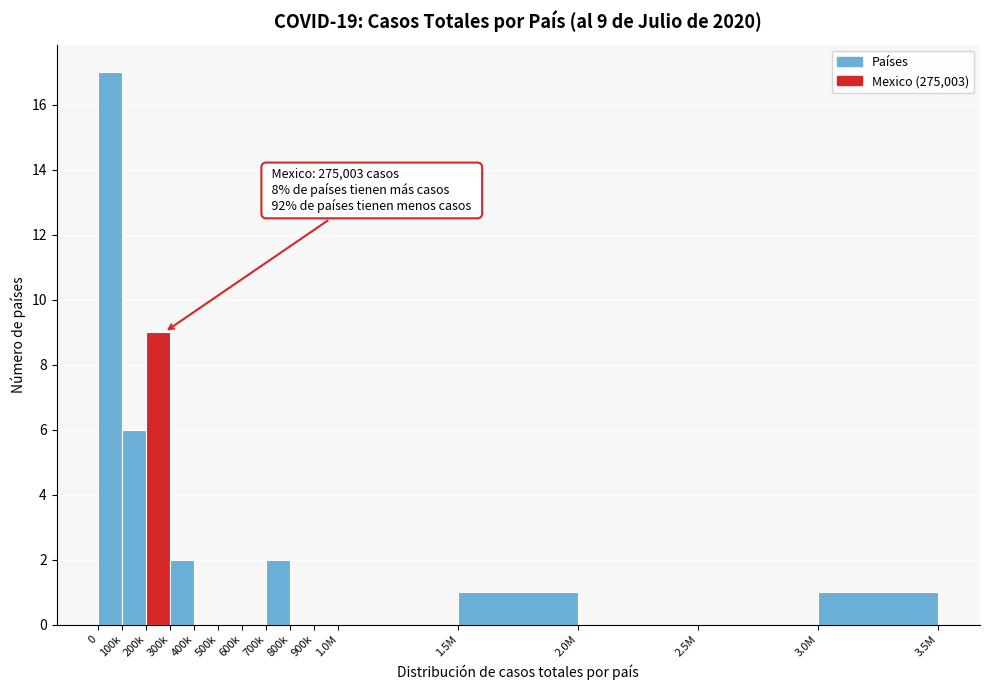

Reading left to right, list all the values displayed in this chart.

0=17	100k=6	200k=9	300k=2	400k=0	500k=0	600k=0	700k=2	800k=0	900k=0	1.0M=0	1.5M=1	2.0M=0	2.5M=0	3.0M=1